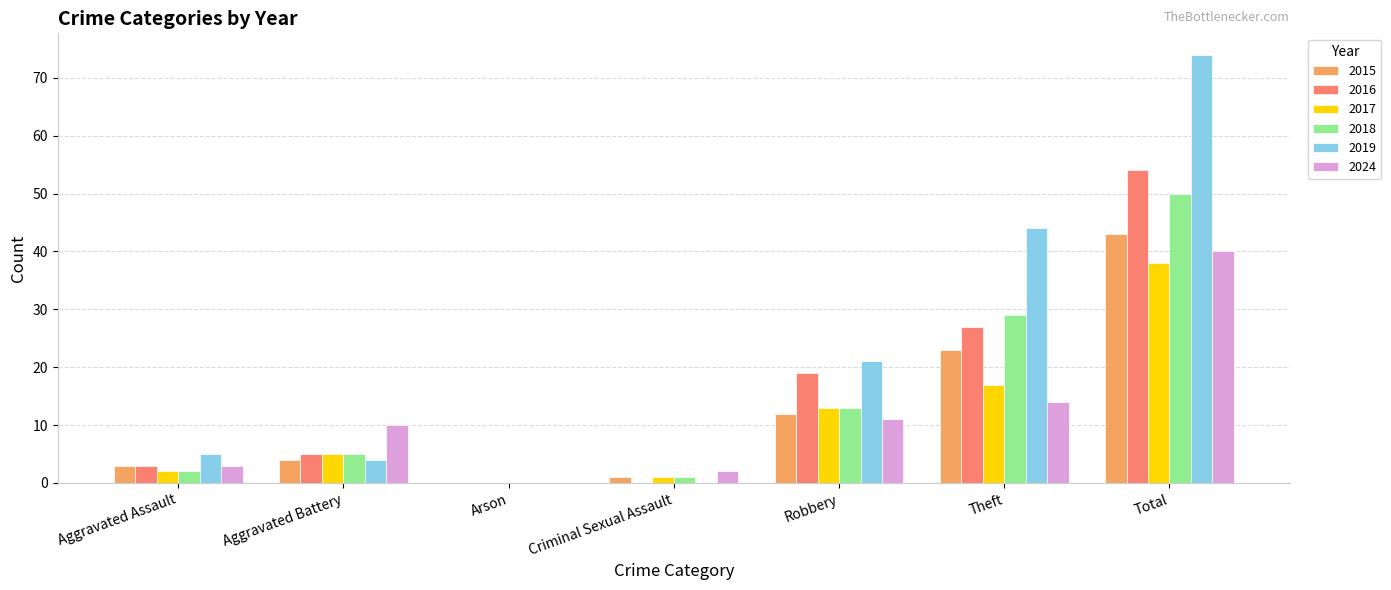

Count the number of data series in this chart.

6